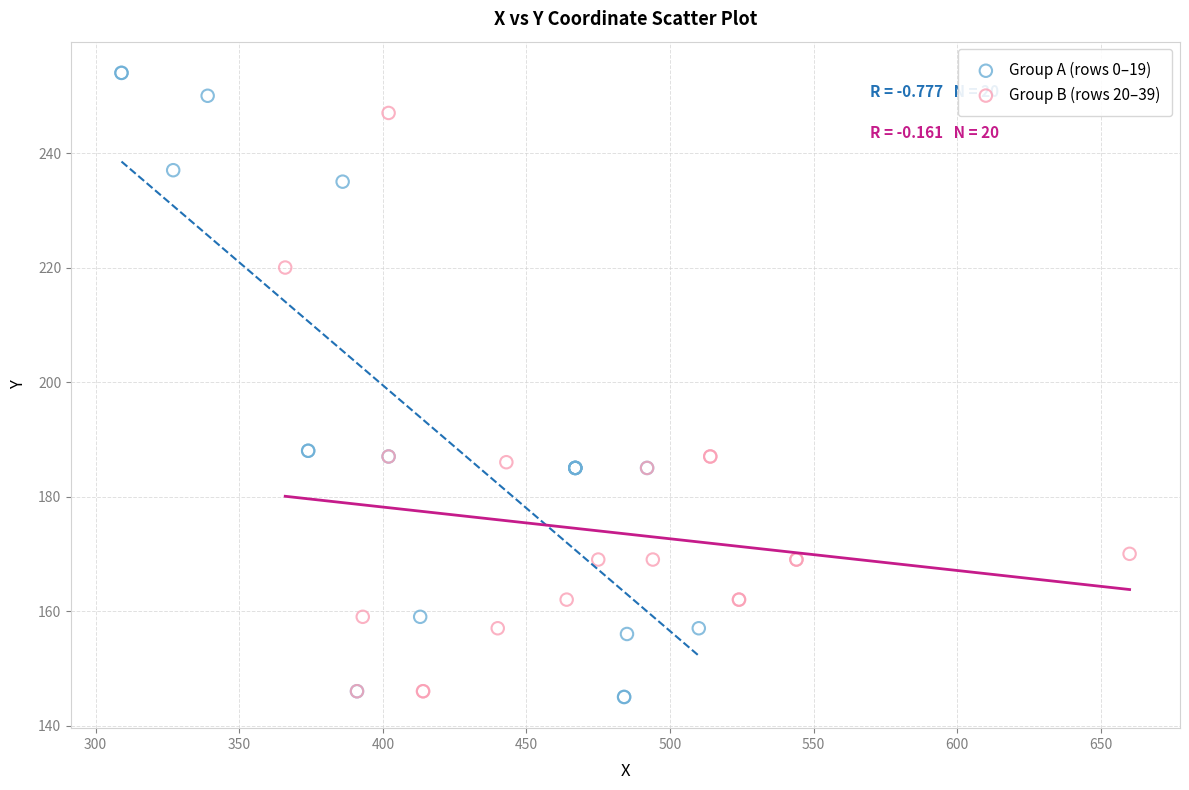

Which series has the widest spread of Y values?

Group A (rows 0–19)